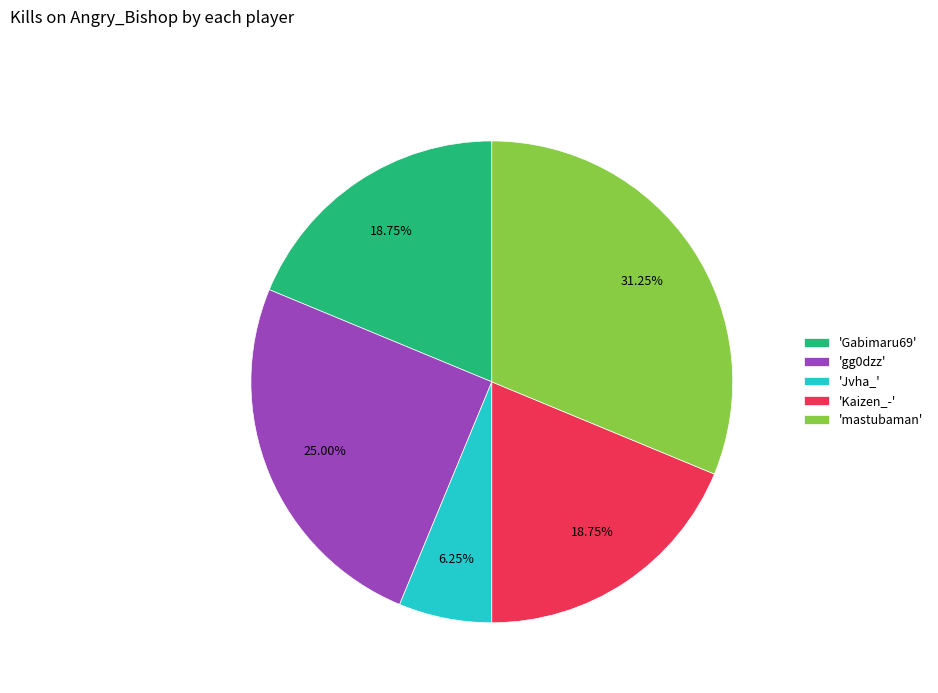

What is the ratio of the value at 'gg0dzz' to the value at 'Jvha_'?

4.0